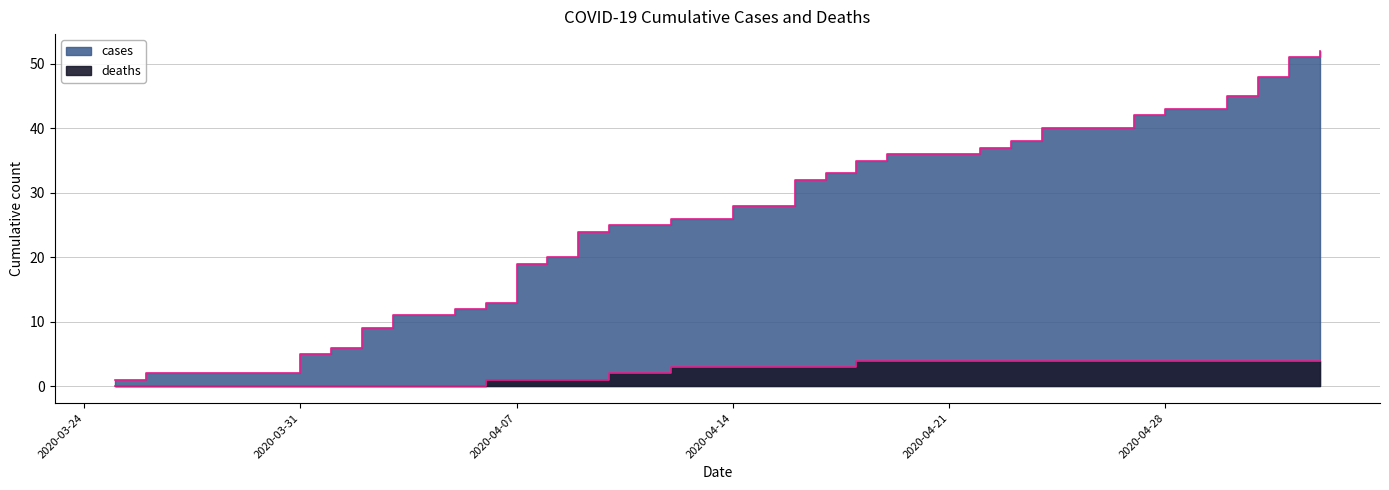

At which label is cases closest to 26?

2020-04-12